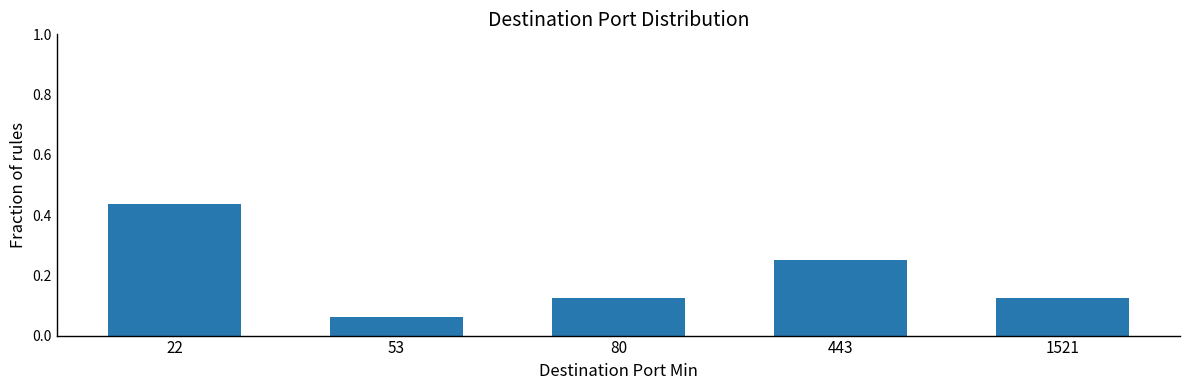

At which label is the value closest to 0?

53